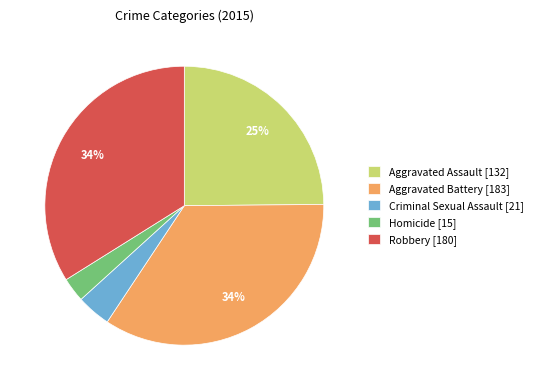

What percentage is the Aggravated Assault slice, to the nearest percent?

25%